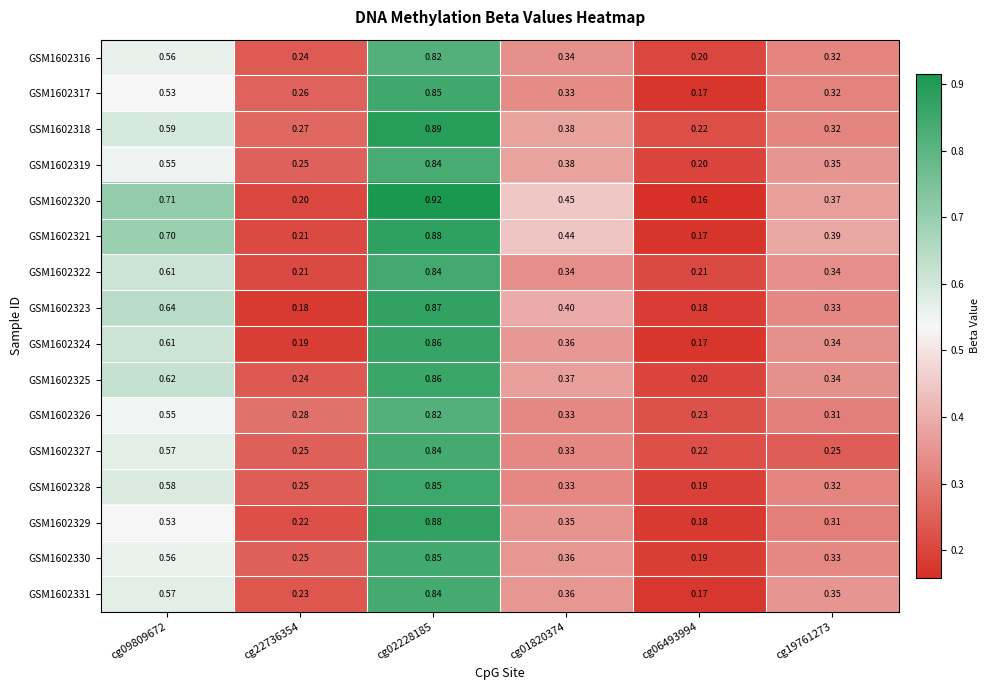

Which category has the highest value across all series?

cg02228185